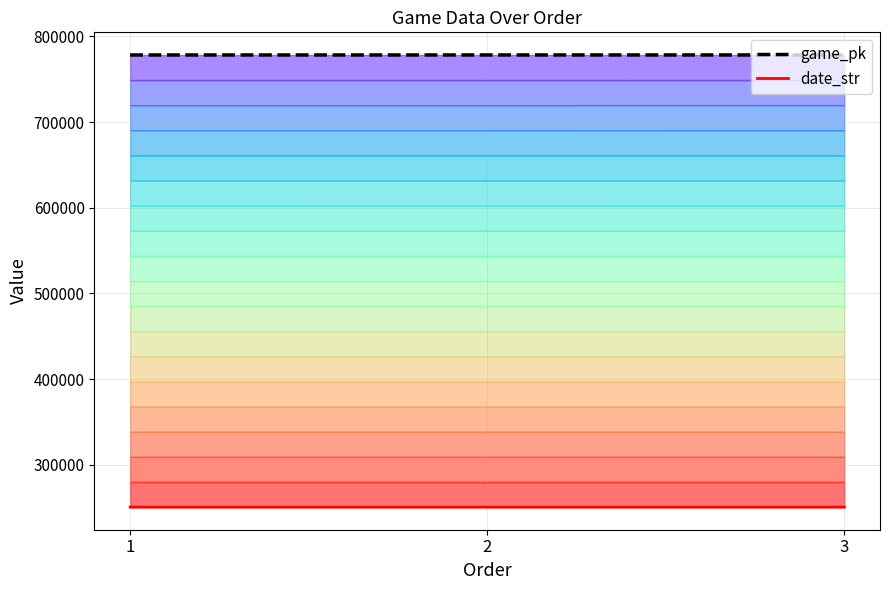

What is the difference between the date_str values at 2 and 3?

1